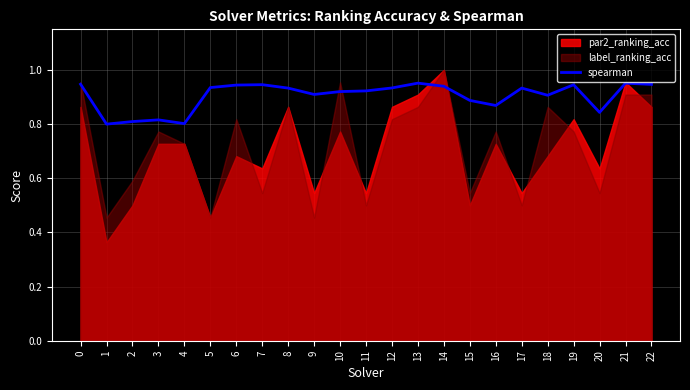

The spearman series shows 1.3 at 19. True or false?

False